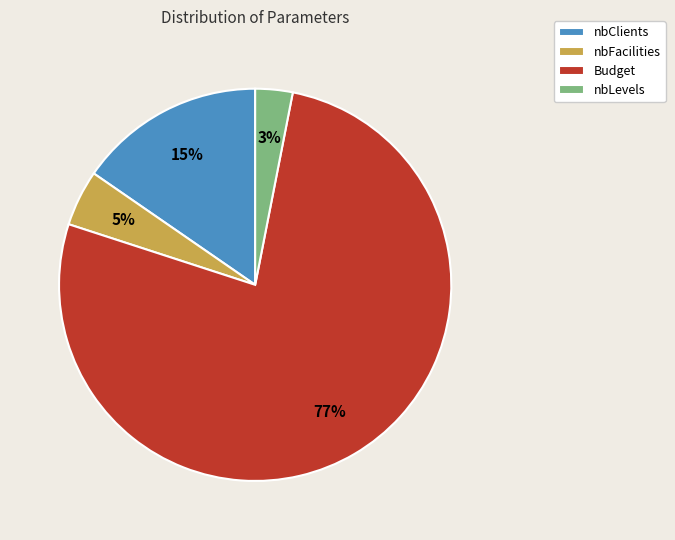

True or false: nbLevels accounts for 13% of the total.

False